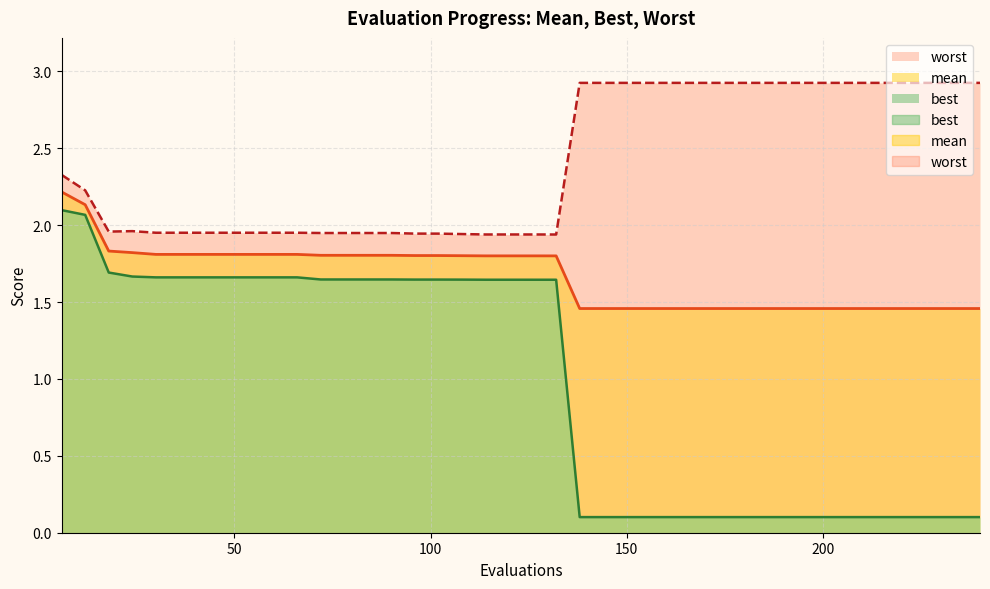

What is the value of the worst point at the 39th from the left?

2.9